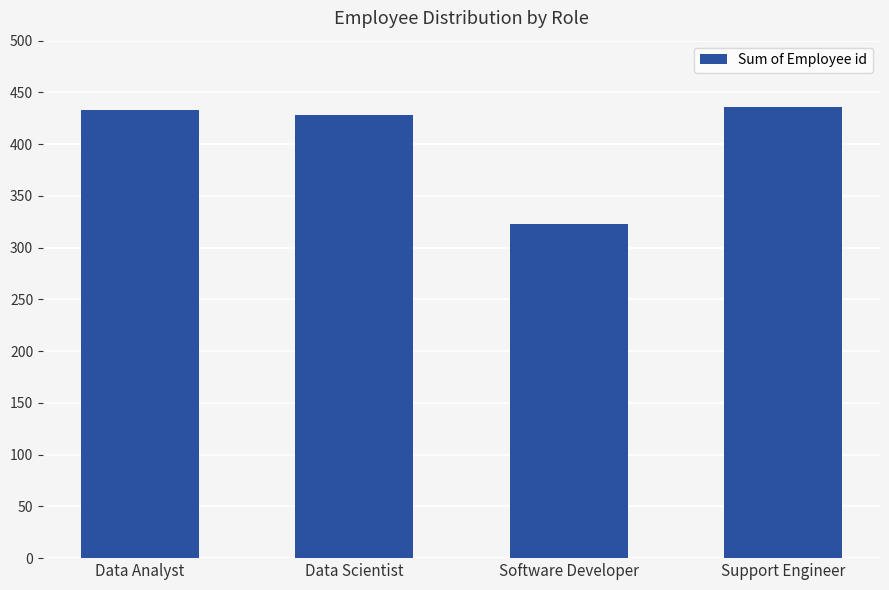

What is the sum of the values at Software Developer and Support Engineer?

759